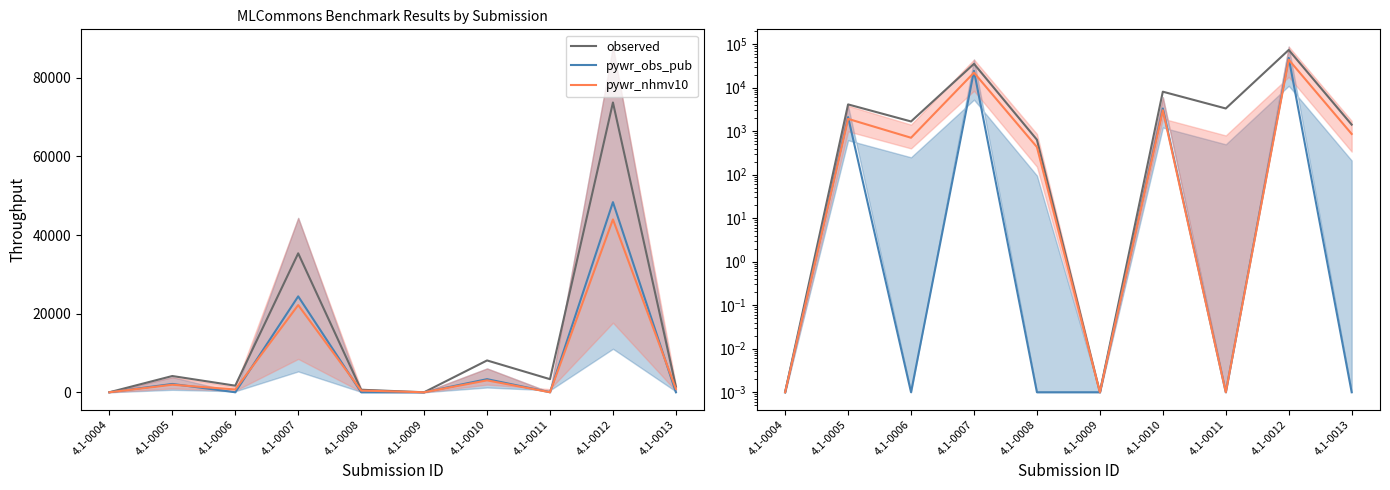

Which series has the largest total across all categories?

observed